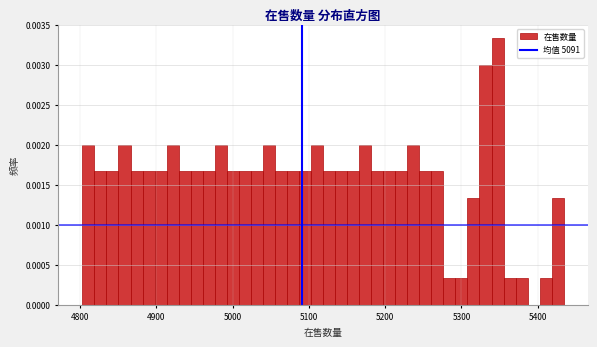

Read against the x-axis, roughly where is the centre of the tallest bar?

5350